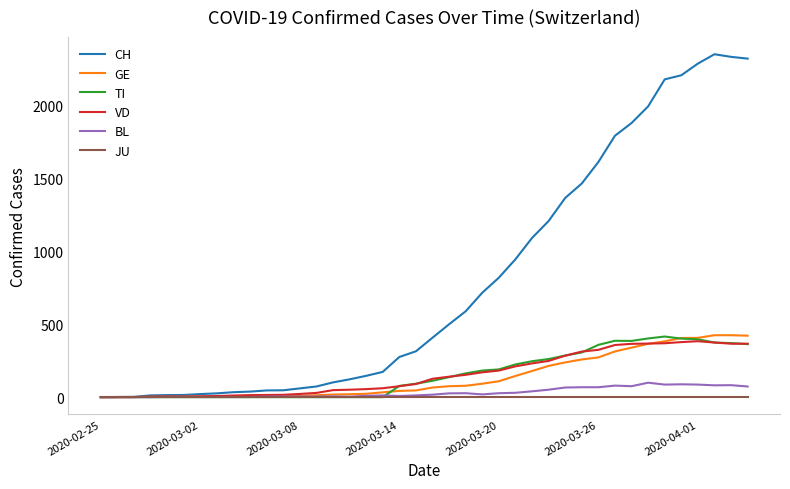

Which series has the largest range (max minus min)?

CH